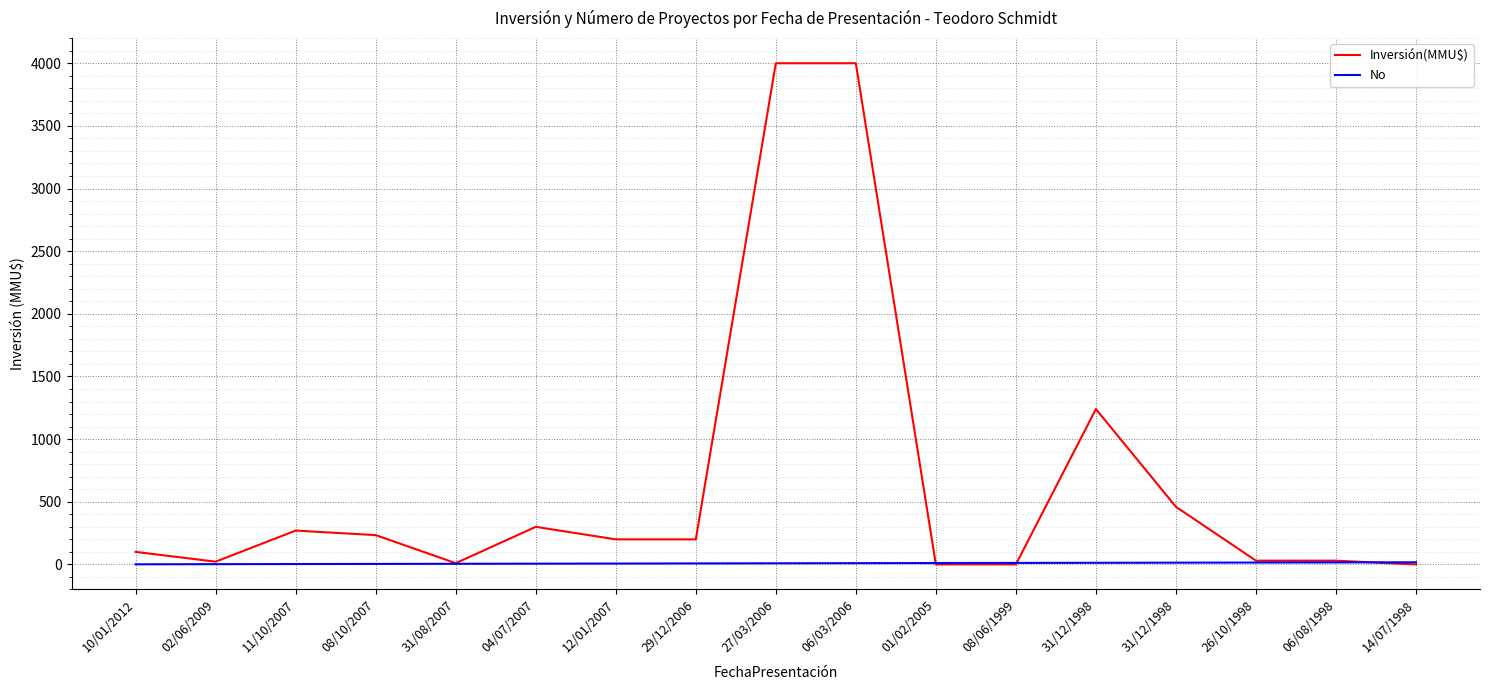

Where does the Inversión(MMU$) series first go above 200?

11/10/2007